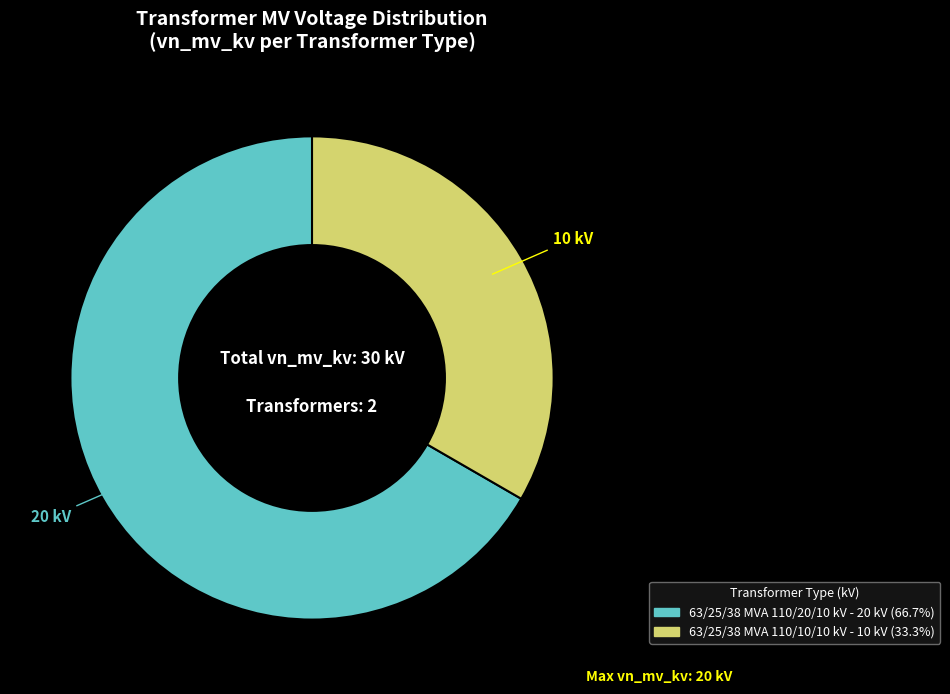

Between 63/25/38 MVA 110/10/10 kV and 63/25/38 MVA 110/20/10 kV, which is larger?

63/25/38 MVA 110/20/10 kV